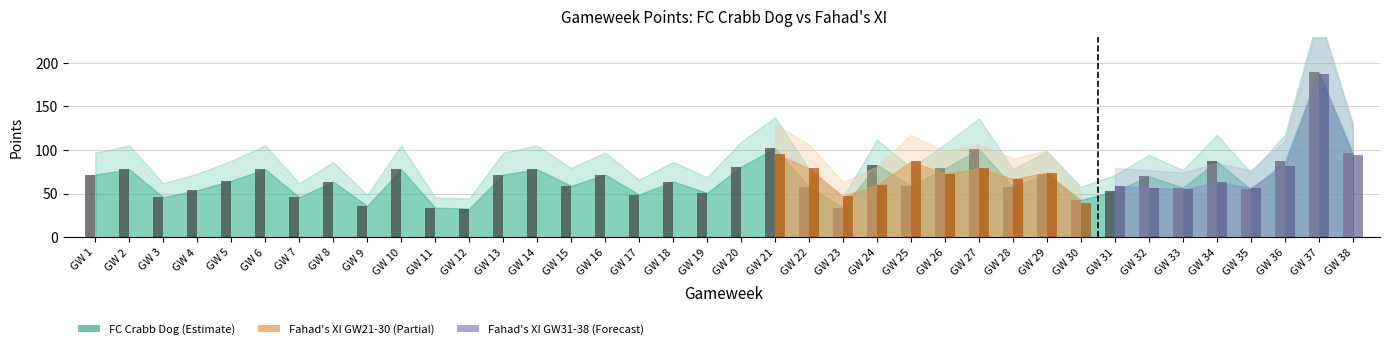

The value at GW 6 is 115. True or false?

False